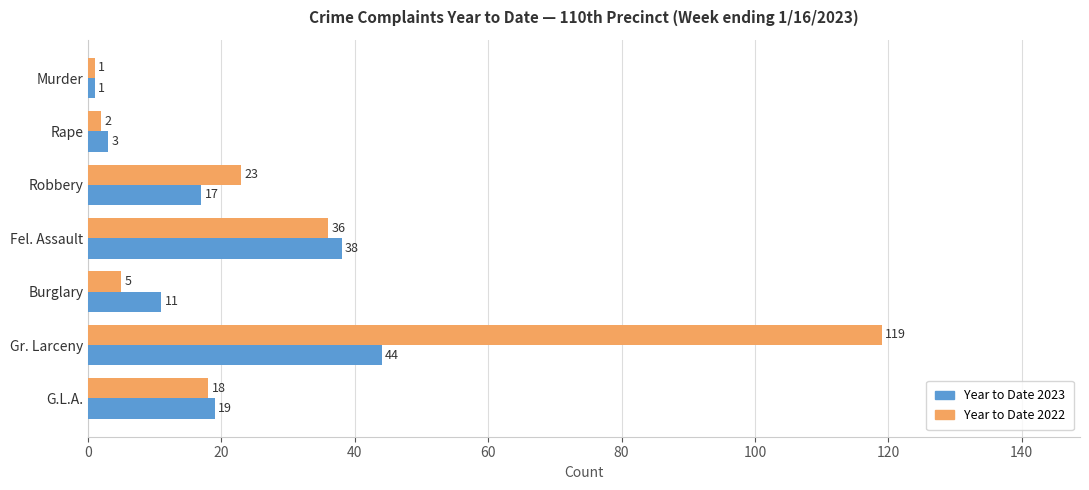

What is the minimum value for Year to Date 2023?

1